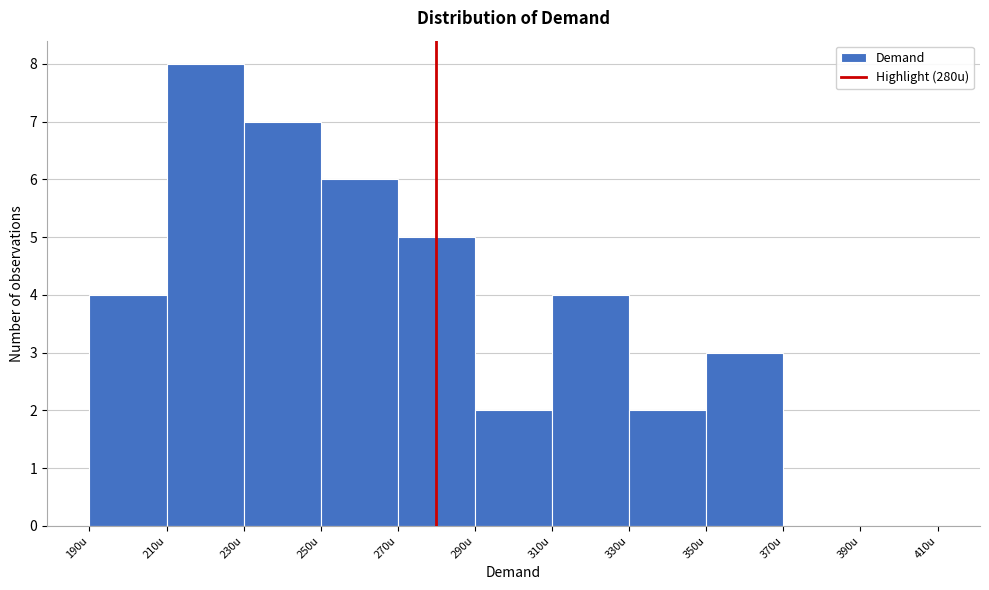

Reading left to right, list every bar in this chart as the range it spans on the x-axis followed by its height. The values are not printed on the chart, so give them approximately, as read against the axis.

190 to 210: 4
210 to 230: 8
230 to 250: 7
250 to 270: 6
270 to 290: 5
290 to 310: 2
310 to 330: 4
330 to 350: 2
350 to 370: 3
370 to 390: 0
390 to 410: 0